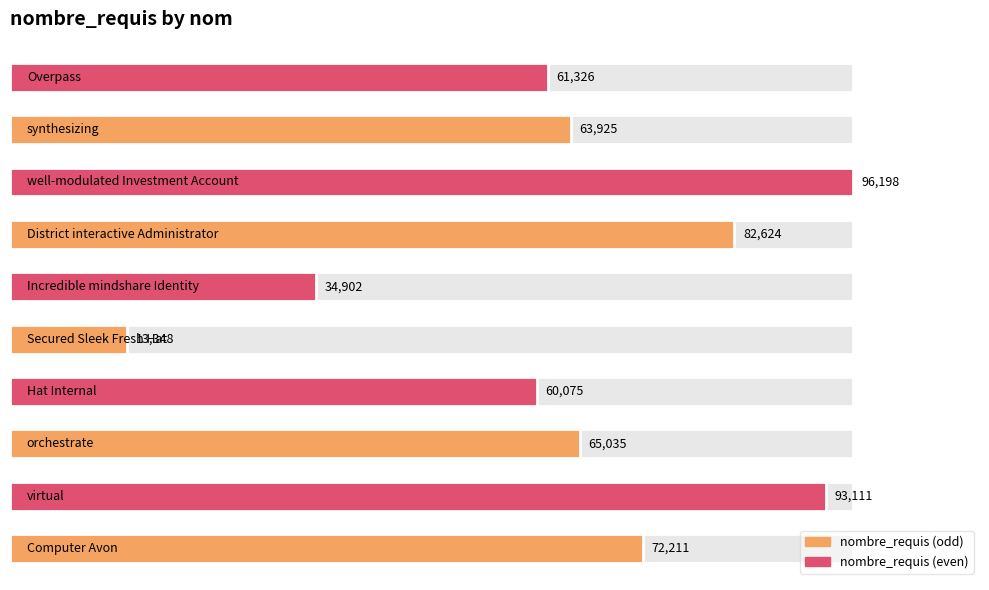

Which label corresponds to the smallest value in the chart?

Secured Sleek Fresh Hat